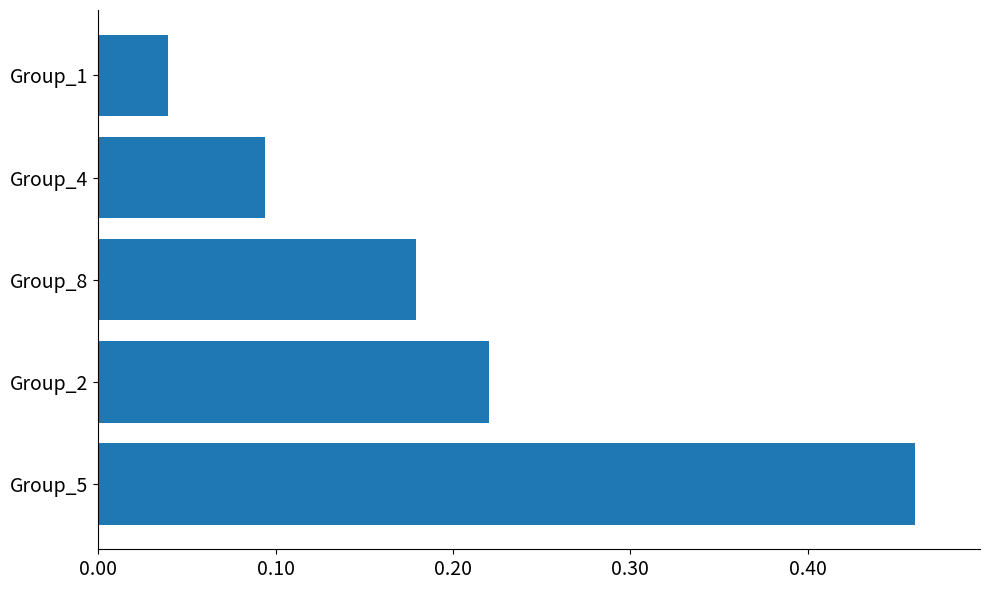

Is it true that the value at Group_2 is 0.1?

False